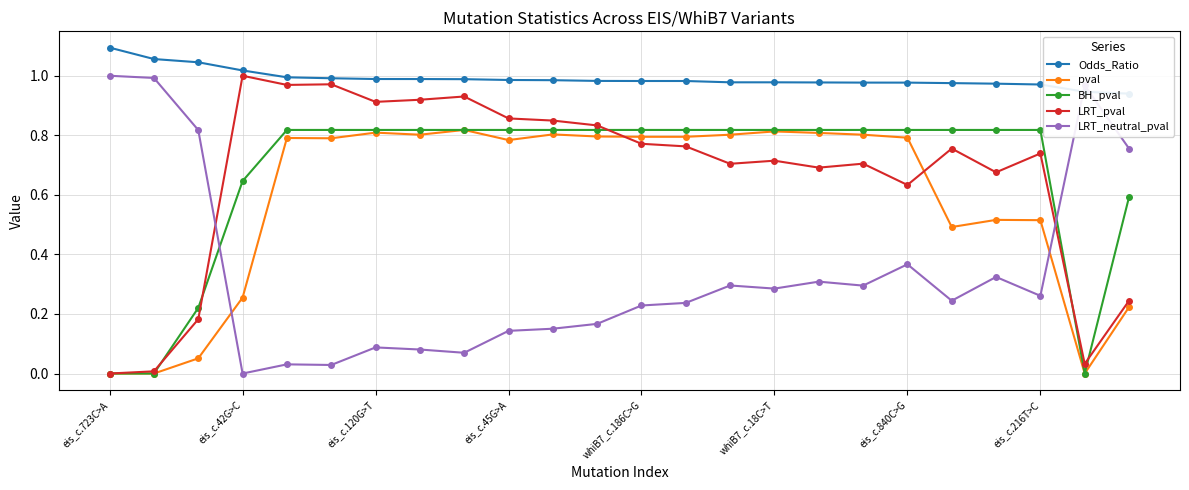

Is it true that pval equals 0.4 at eis_c.45G>A?

False